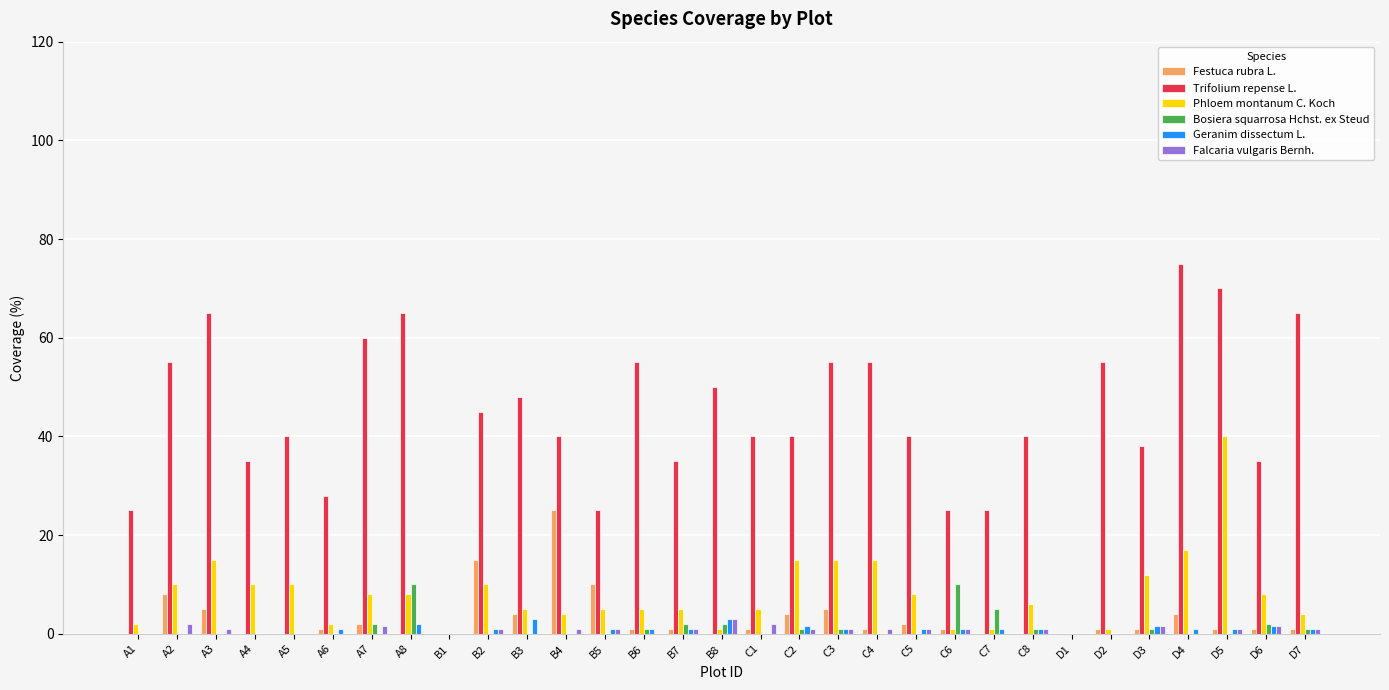

Which category has the highest value across all series?

D4